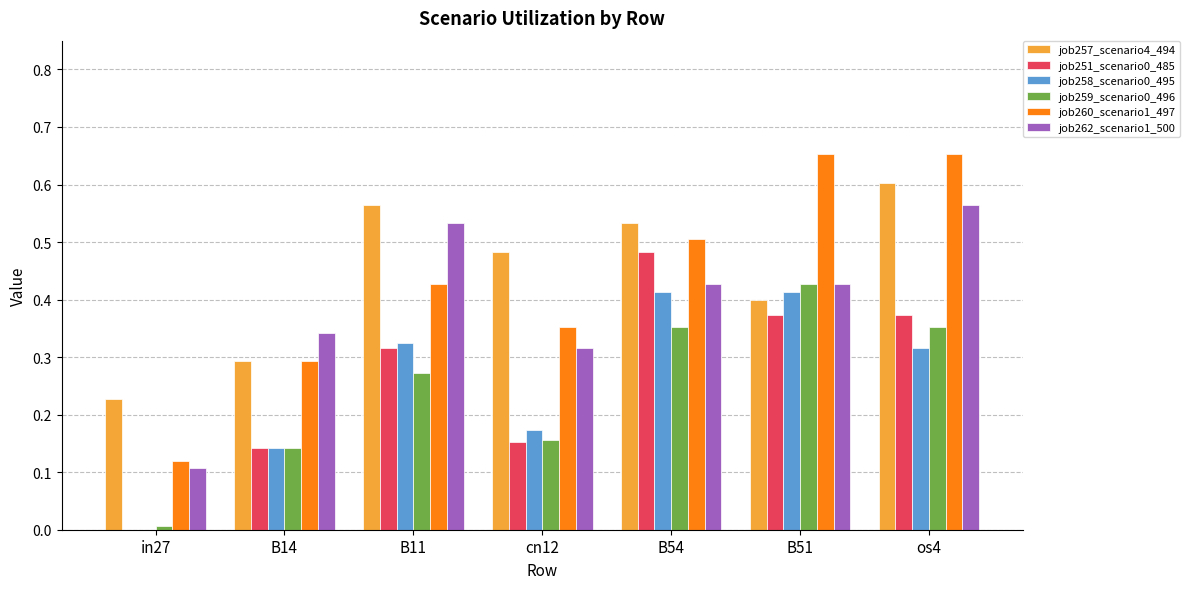

The job260_scenario1_497 series shows 0.1 at B54. True or false?

False